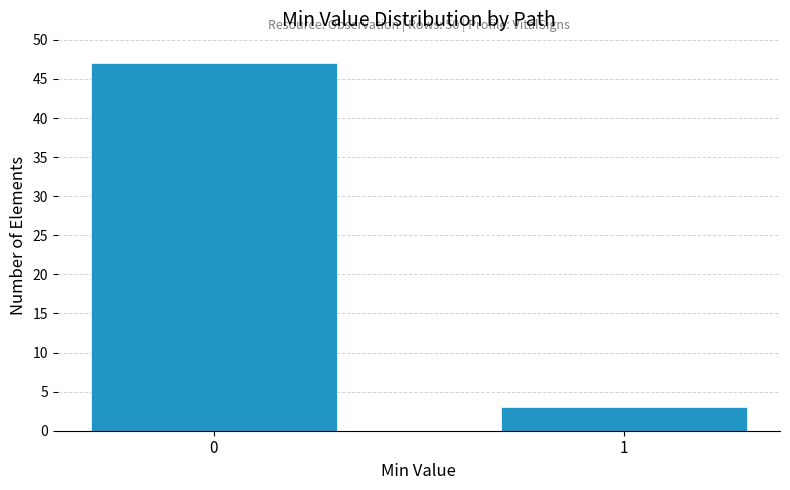

Reading left to right, extract all data points from this chart.

47	3